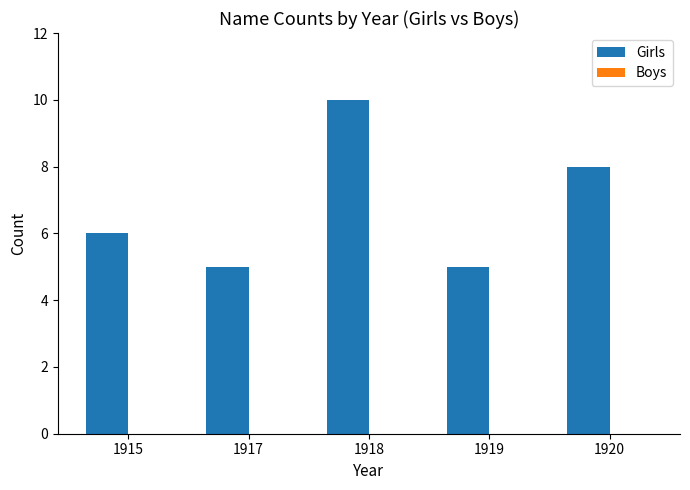

Reading left to right, extract all data points from this chart.

1915=6	1917=5	1918=10	1919=5	1920=8